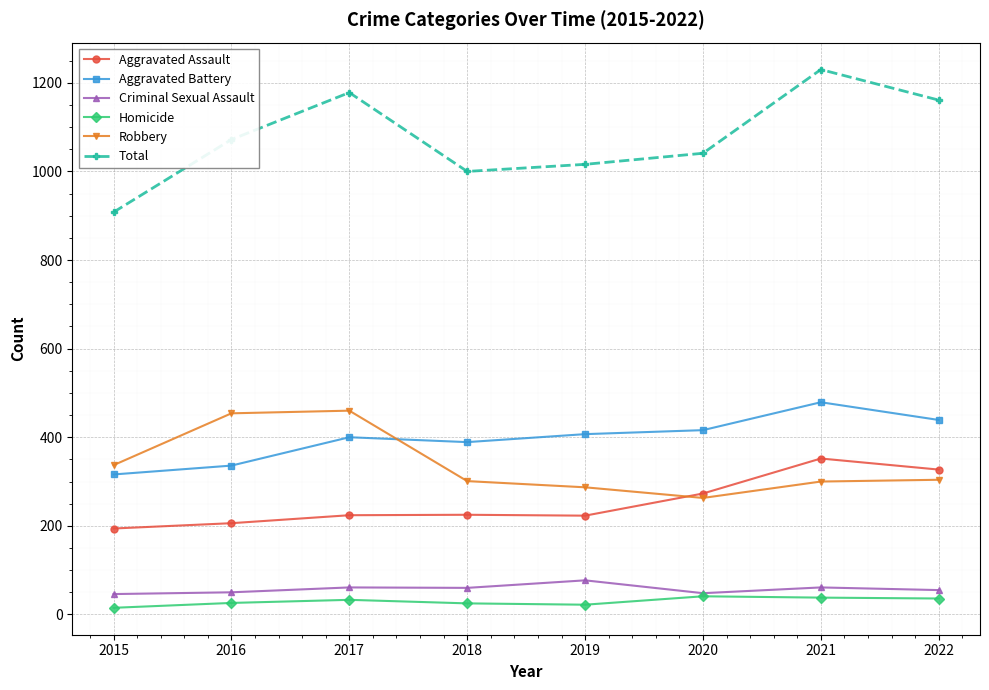

Between 2018 and 2021, which series saw the biggest shift?

Total